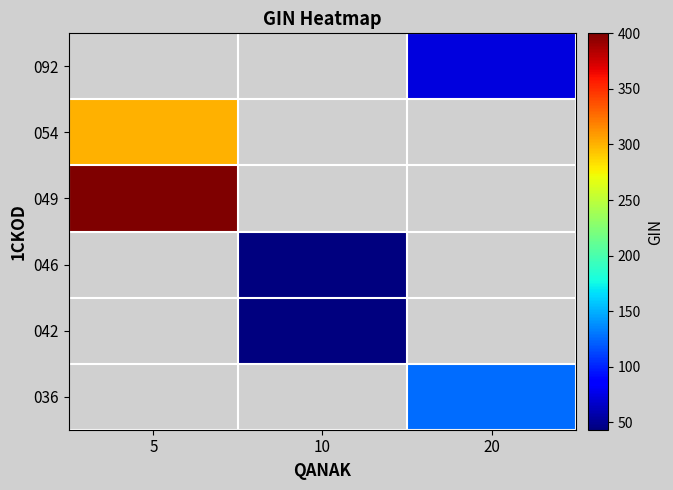

Count the number of data series in this chart.

6